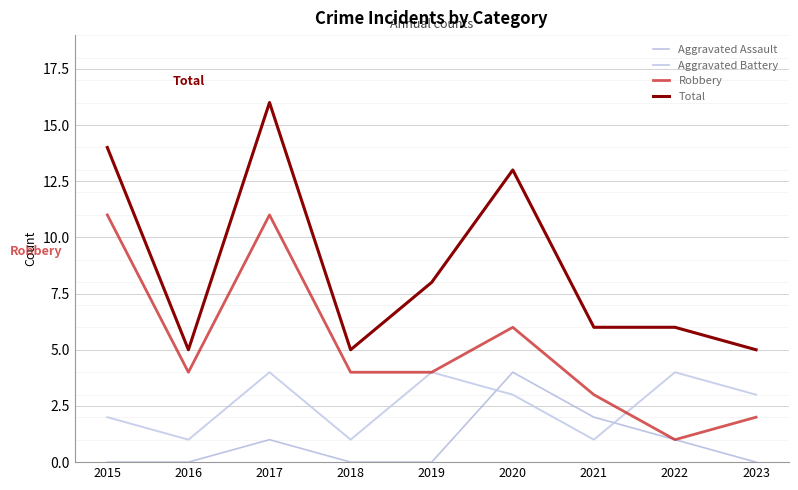

What is the maximum value shown in the chart?

16